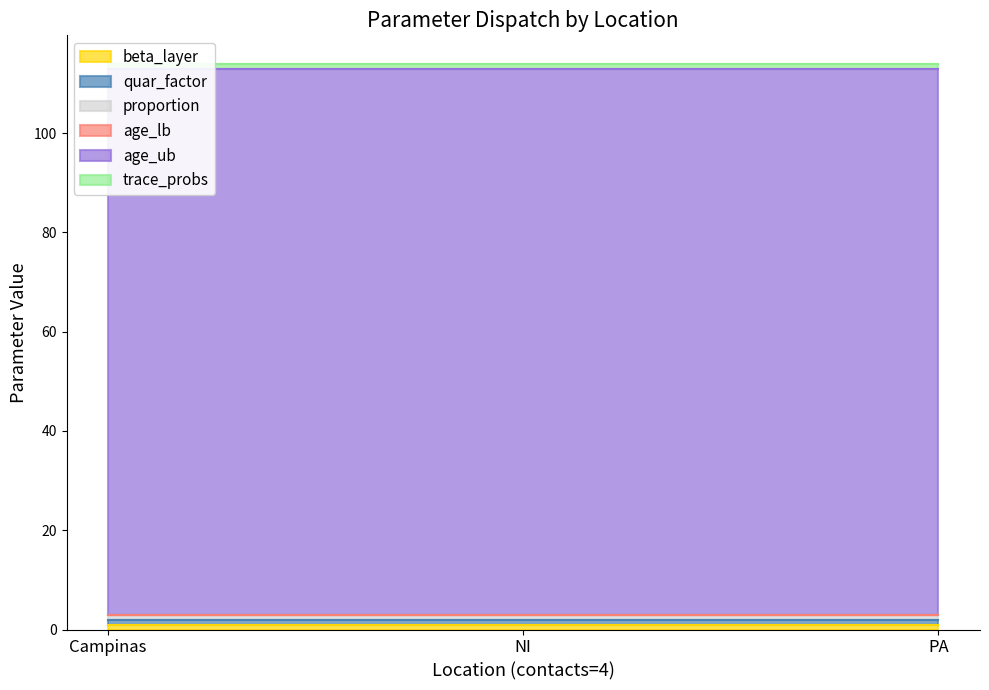

What is the sum of all quar_factor values?

3